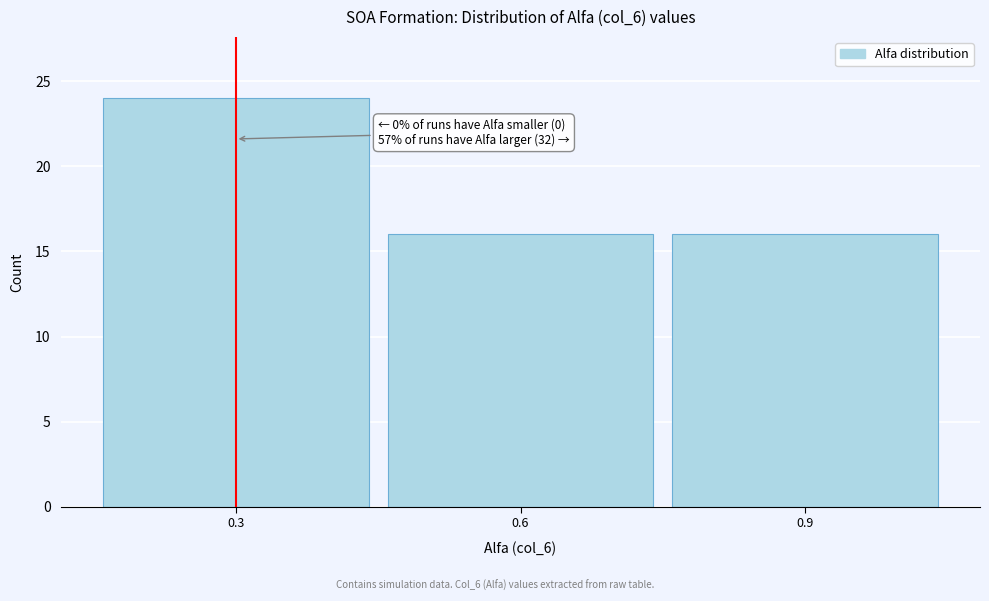

Over which range of the x-axis is the bar tallest?

0.15 to 0.45